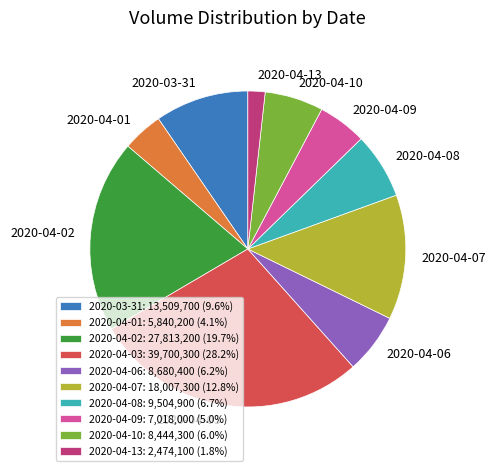

Is there any slice that represents more than half of the pie?

No